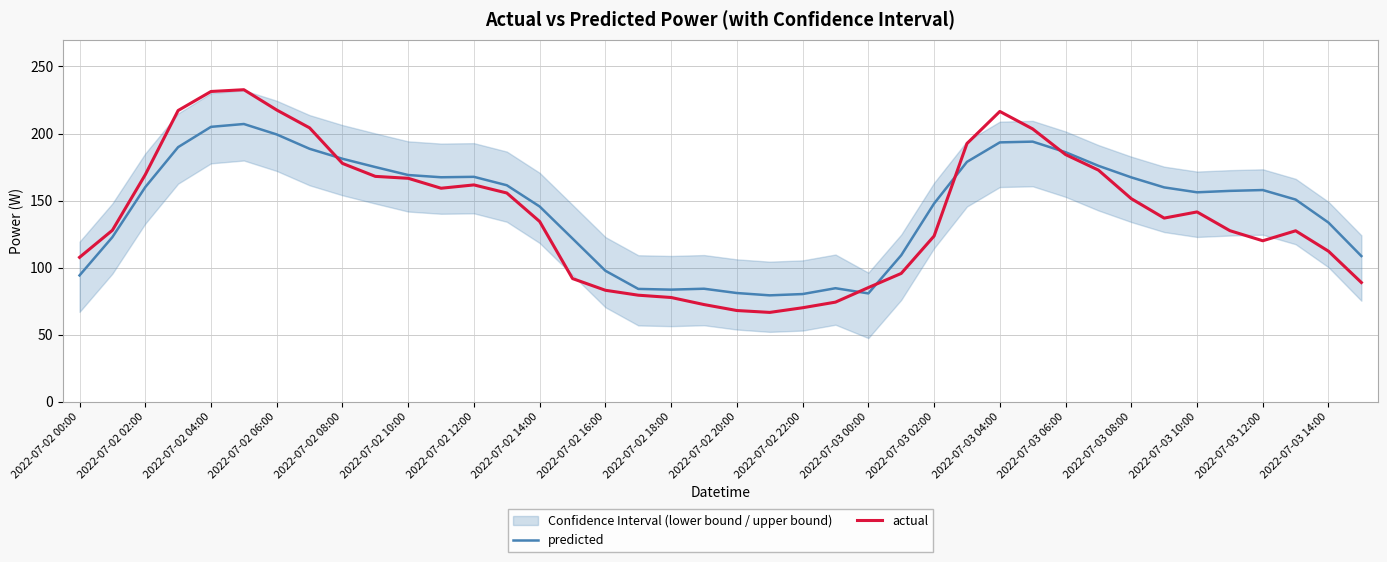

What is the value of the actual point at the 31st from the left?

184.3